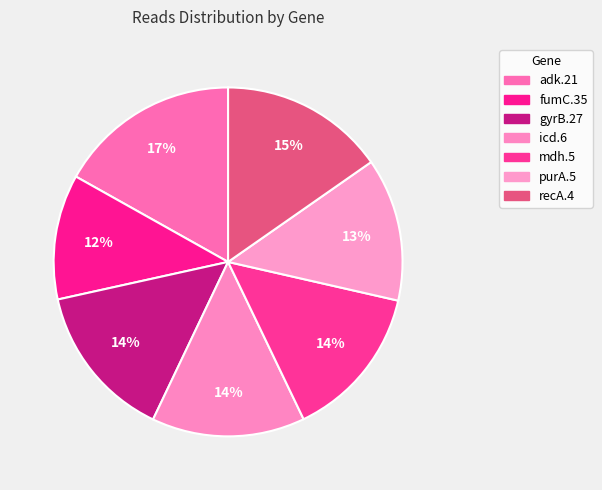

Count the number of slices in the pie.

7